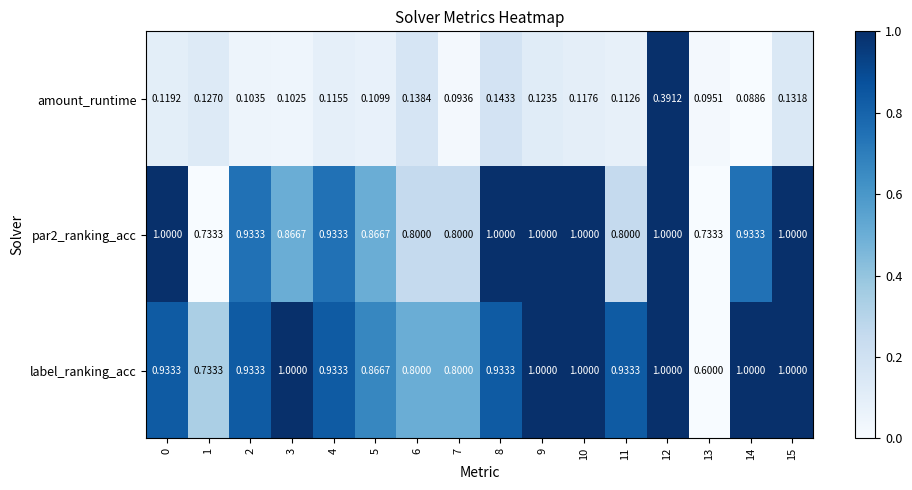

Which series changed the most between 13 and 14?

label_ranking_acc